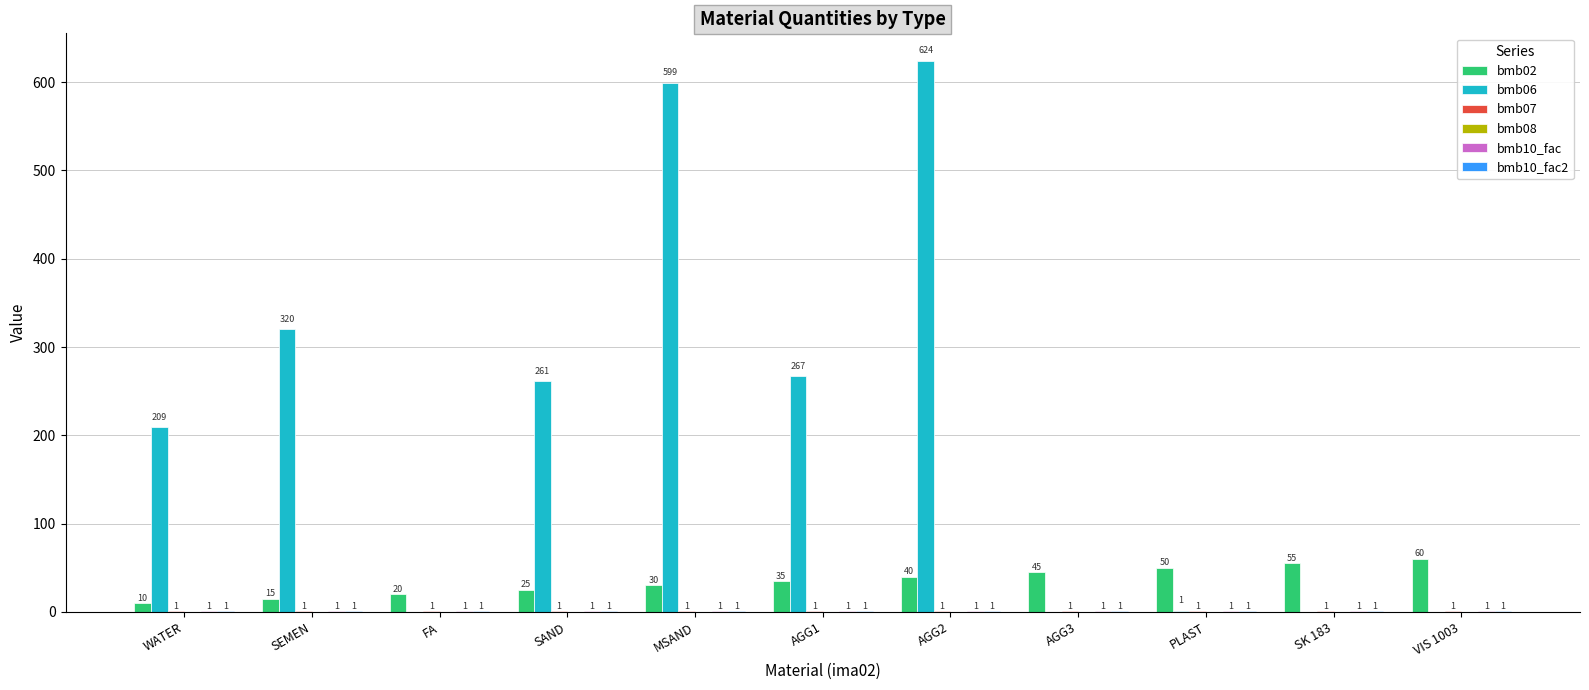

Count the number of categories in the chart.

11